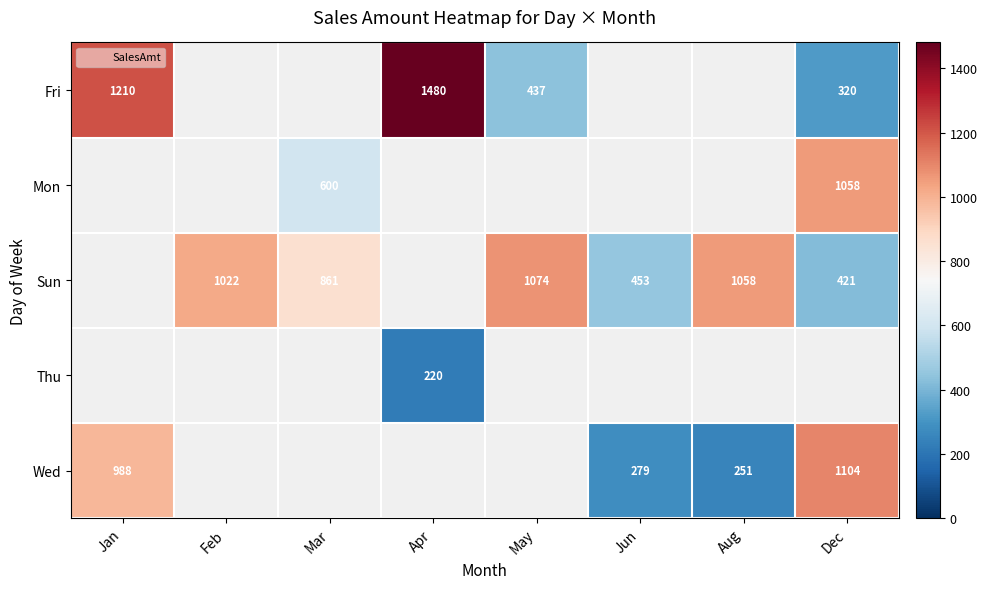

Which has a higher value, Jan or Apr?

Apr